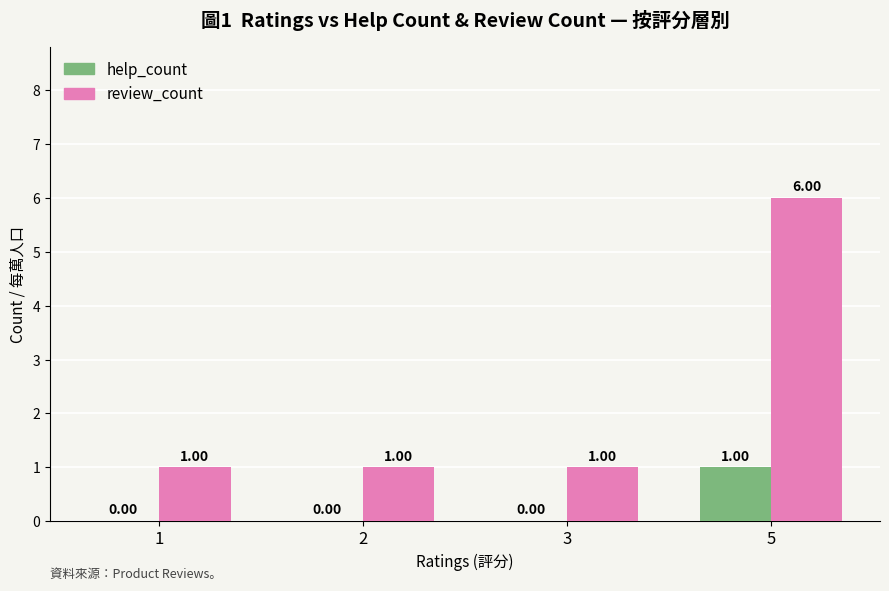

Is it true that review_count equals 0 at 3?

False